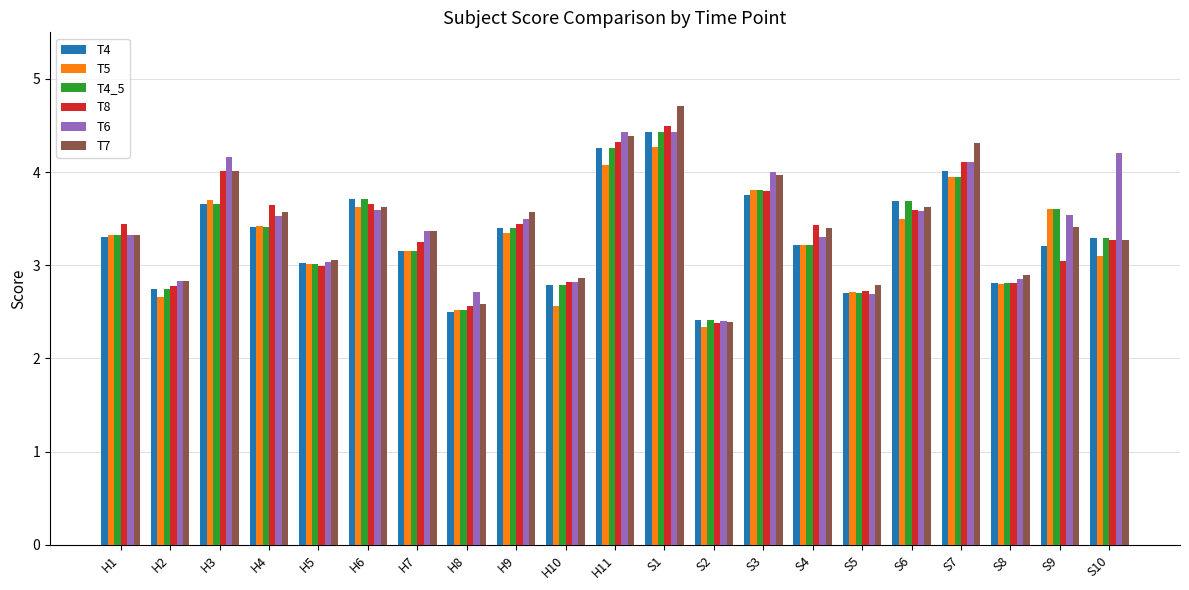

True or false: T7 has a value of 0.9 at H8.

False